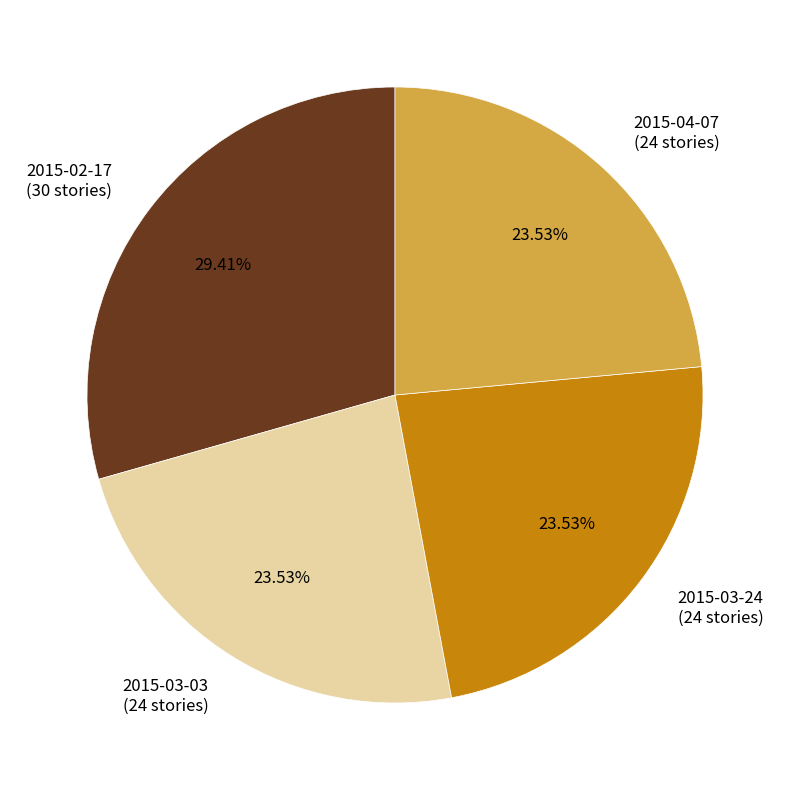

Approximately how many times larger is the value at 2015-03-24 (24 stories) compared to 2015-04-07 (24 stories)?

1.0